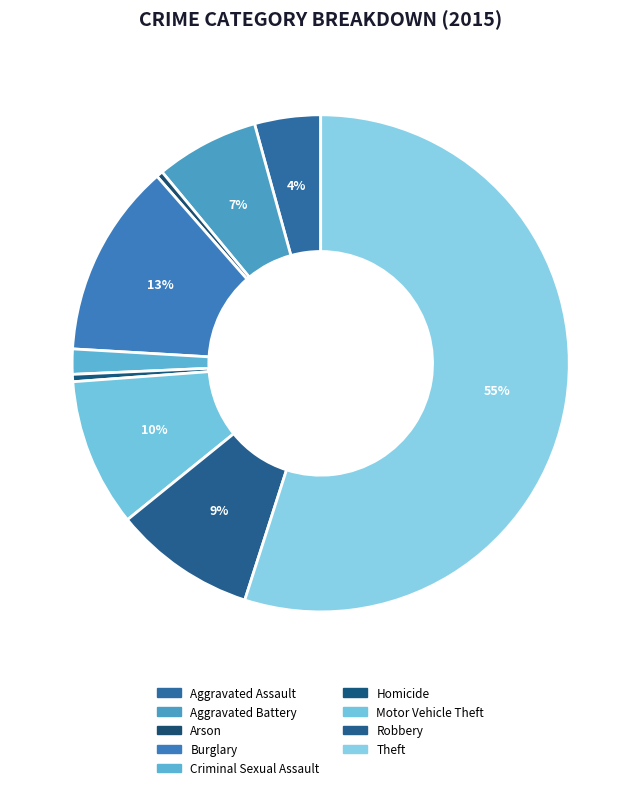

To the nearest percent, what is the average slice percentage?

11%